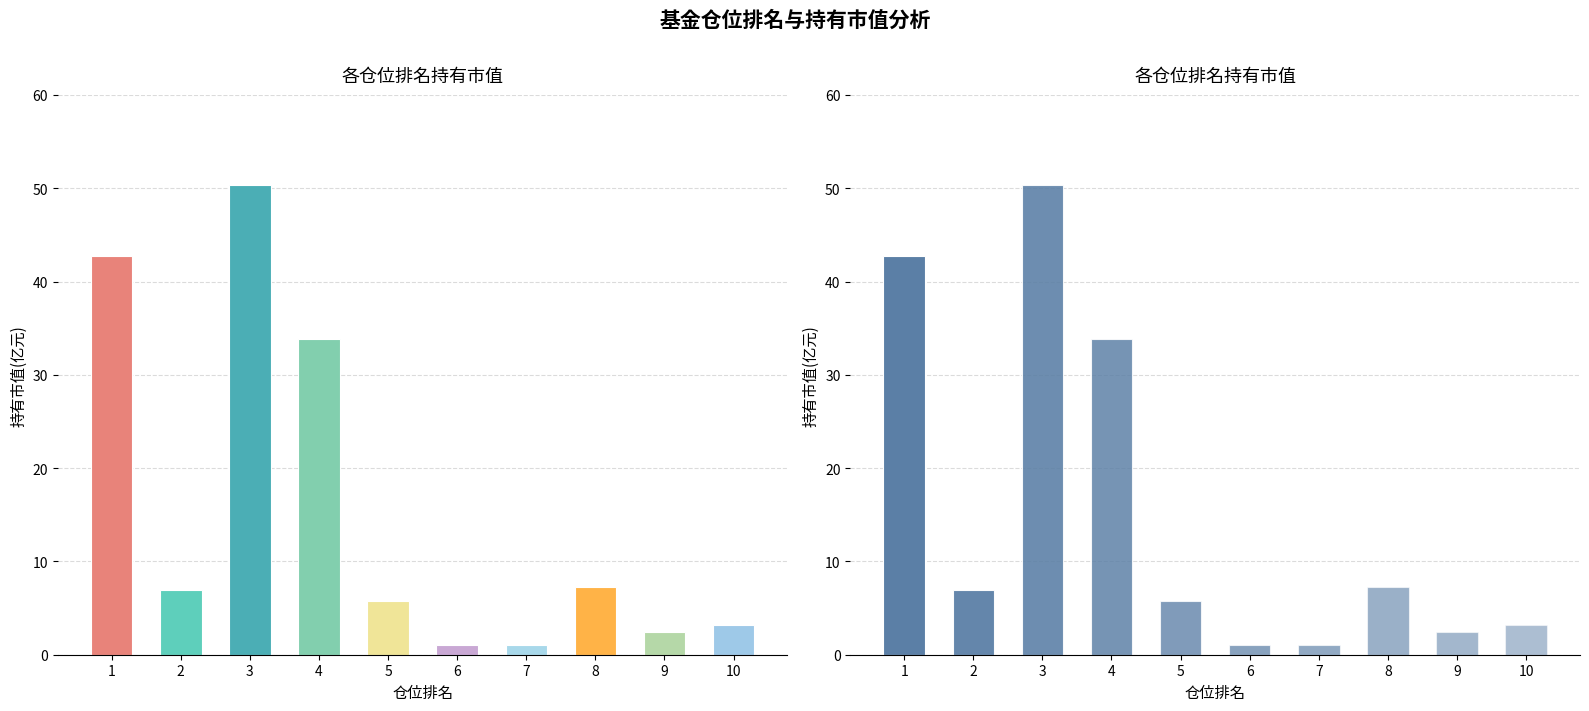

Rank the categories by value from highest to lowest.

3, 1, 4, 8, 2, 5, 10, 9, 7, 6